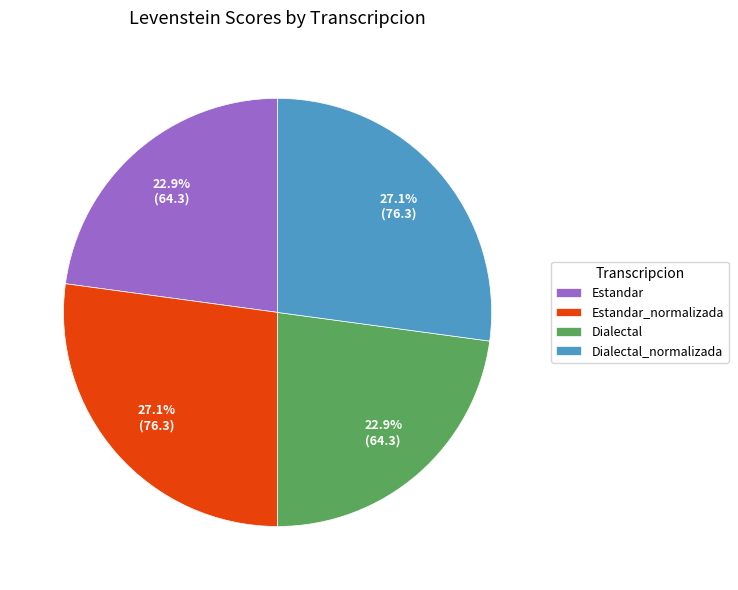

To the nearest percent, what percentage of the pie is Dialectal_normalizada?

27%